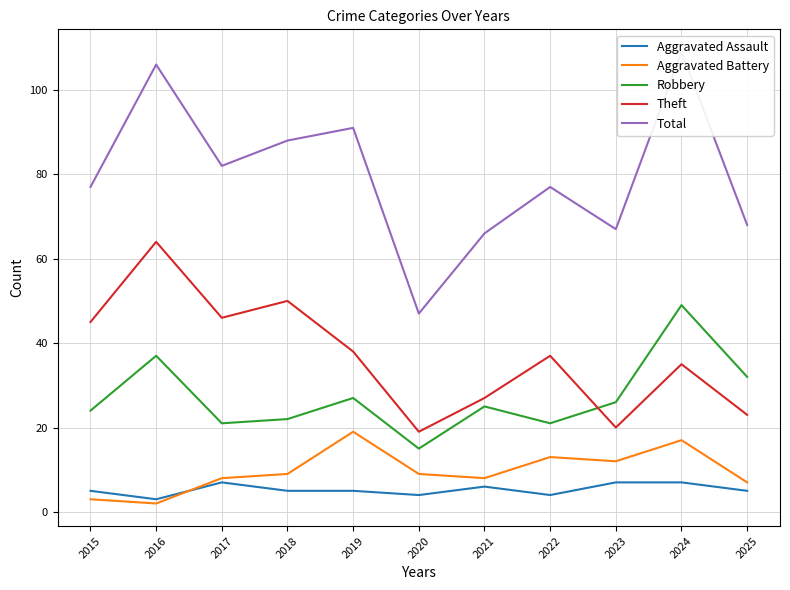

Read the Theft value at 2020, to the nearest 5.

20